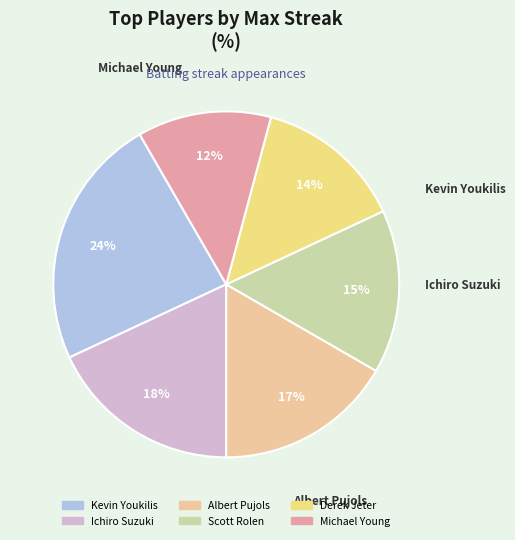

Approximately how many times larger is the value at Ichiro Suzuki compared to Albert Pujols?

1.1